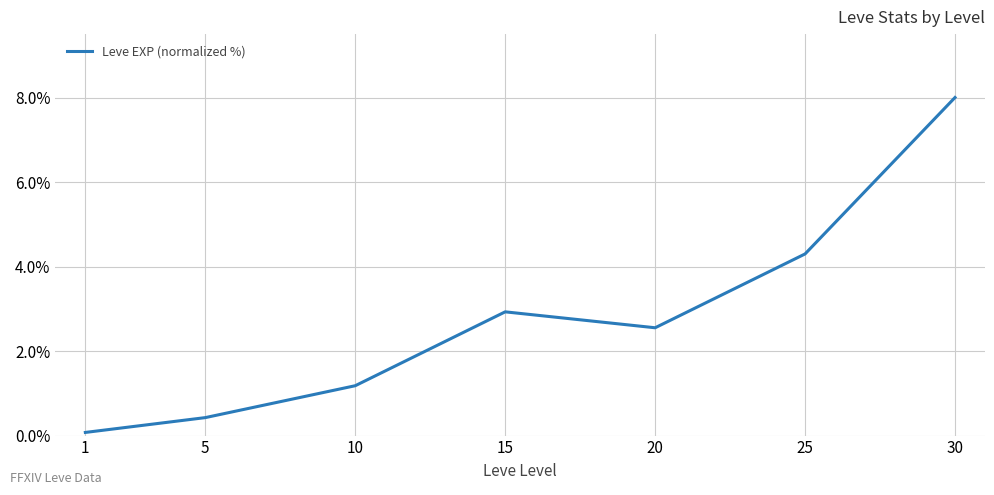

Rank the categories by value from lowest to highest.

1, 5, 10, 20, 15, 25, 30